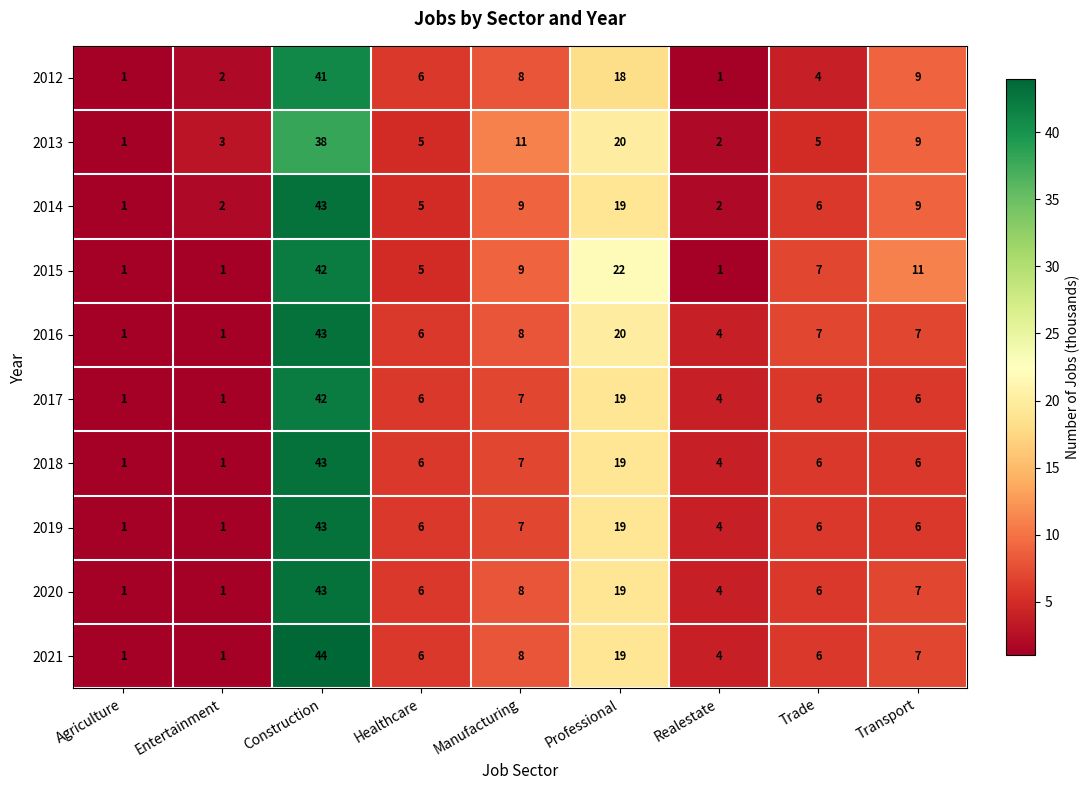

What is the smallest value displayed?

1